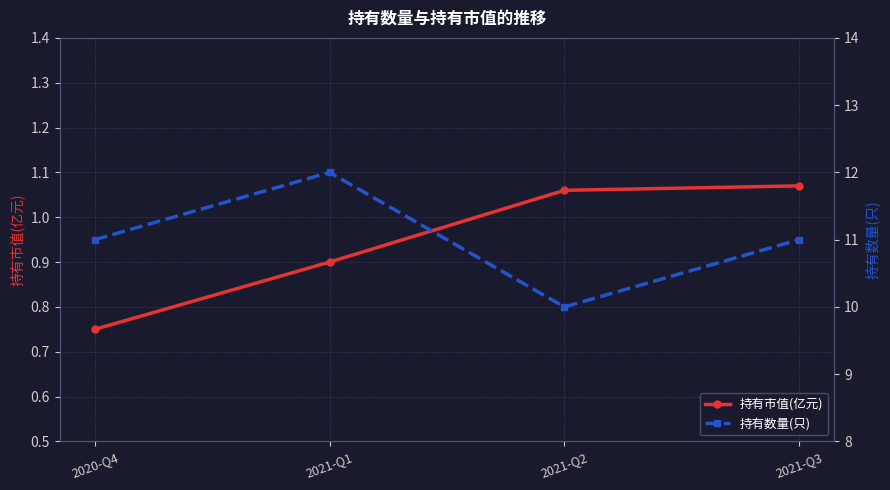

Reading right to left, what are all the values shown in this chart?

持有市值(亿元): 2021-Q3=1.1	2021-Q2=1.1	2021-Q1=0.9	2020-Q4=0.8
持有数量(只): 2021-Q3=11.0	2021-Q2=10.0	2021-Q1=12.0	2020-Q4=11.0